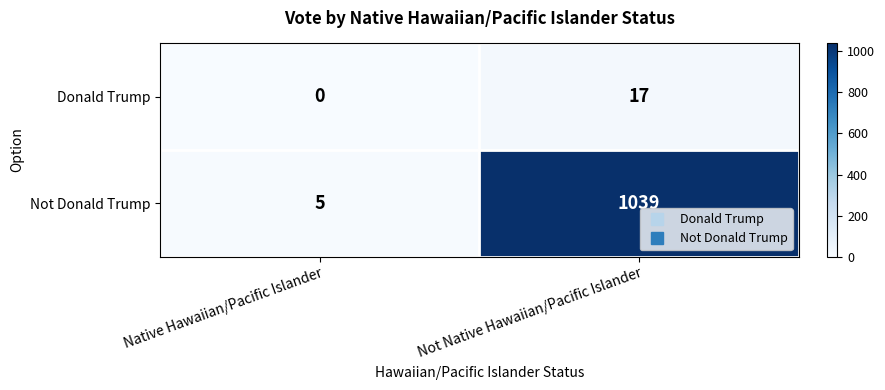

Rank the series by their average value, from lowest to highest.

Donald Trump, Not Donald Trump